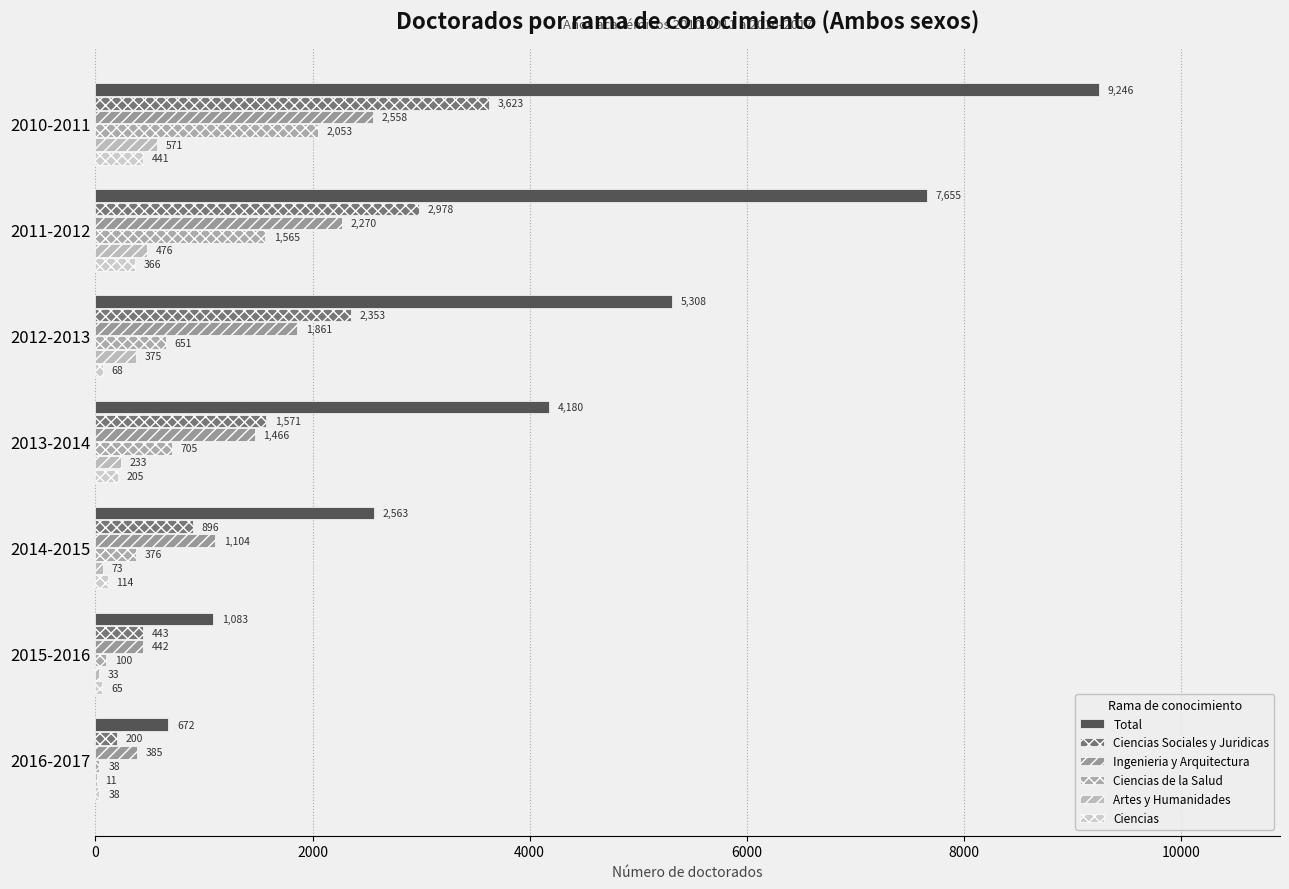

Does the chart contain stacked bars?

No